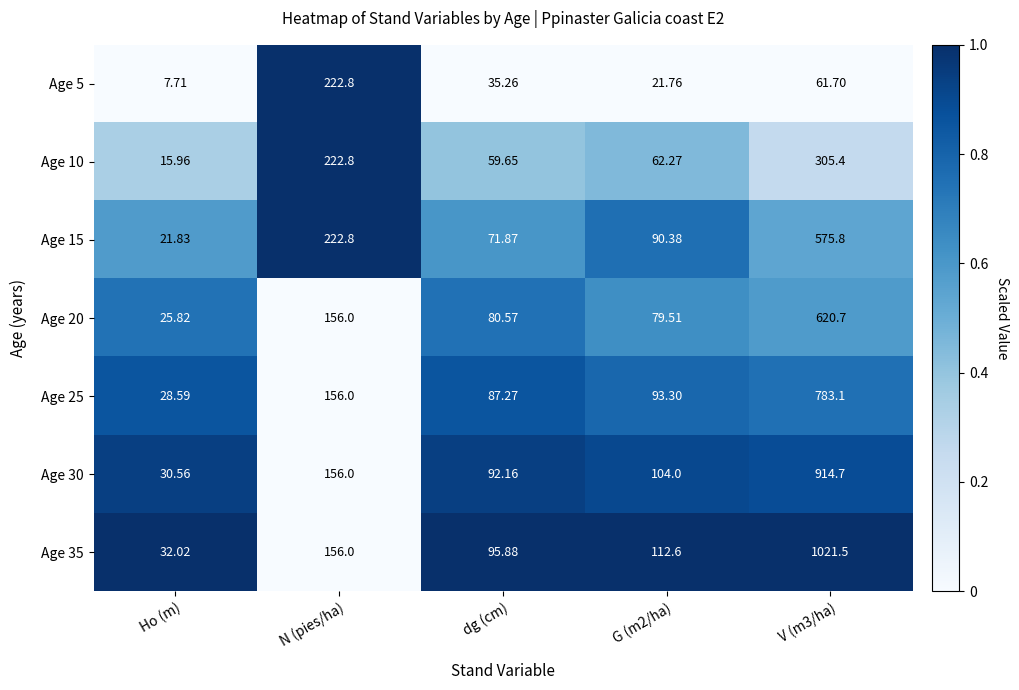

Is the value of Age 20 at G (m2/ha) greater than the value of Age 15 at G (m2/ha)?

No